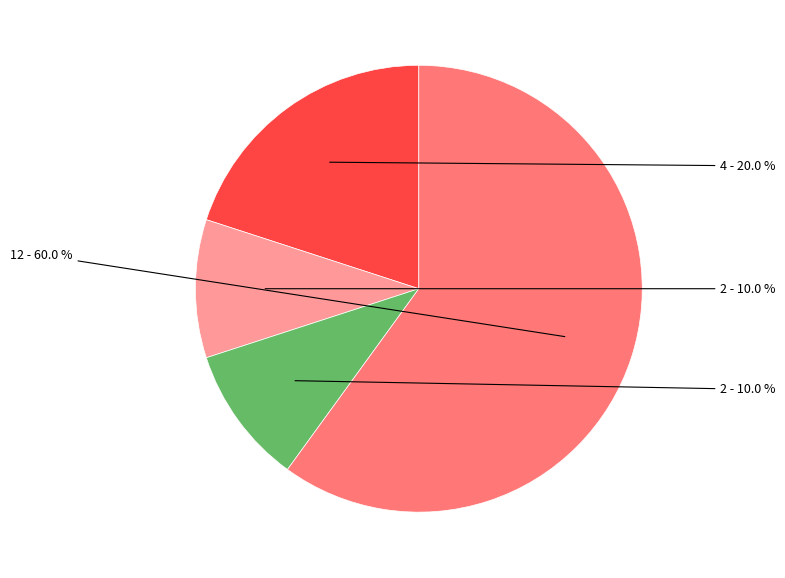

Does any single category account for the majority?

Yes